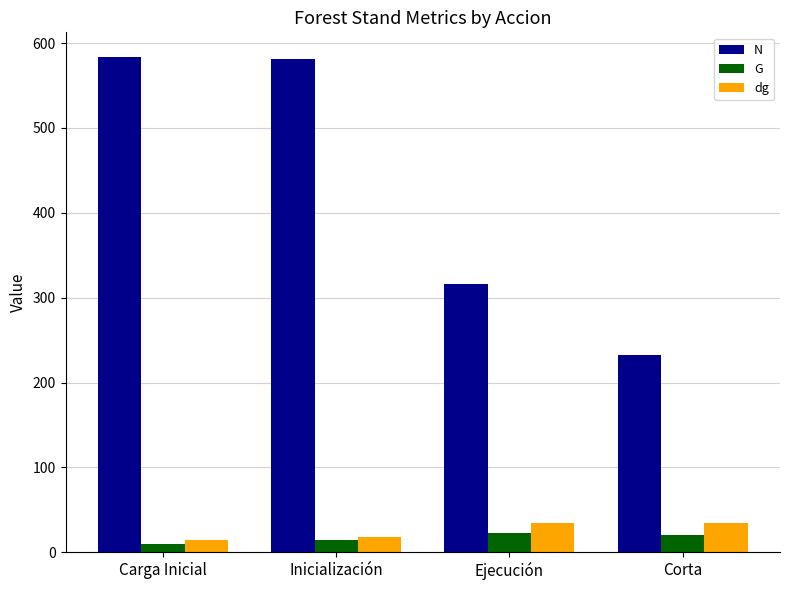

Does the chart contain any negative values?

No